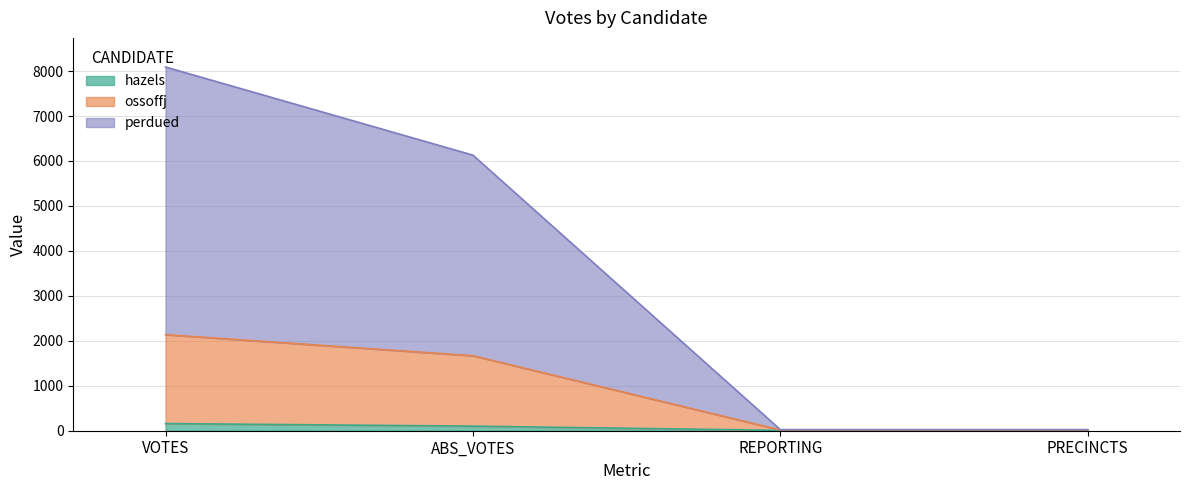

List the labels in order of hazels value, largest first.

VOTES, ABS_VOTES, REPORTING, PRECINCTS